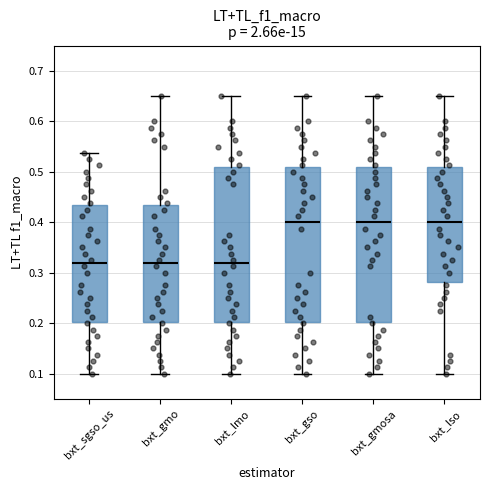

Where is the upper edge of the box for bxt_lmo on the y-axis? The values are not printed on the chart, so give them approximately, as read against the axis.

0.51